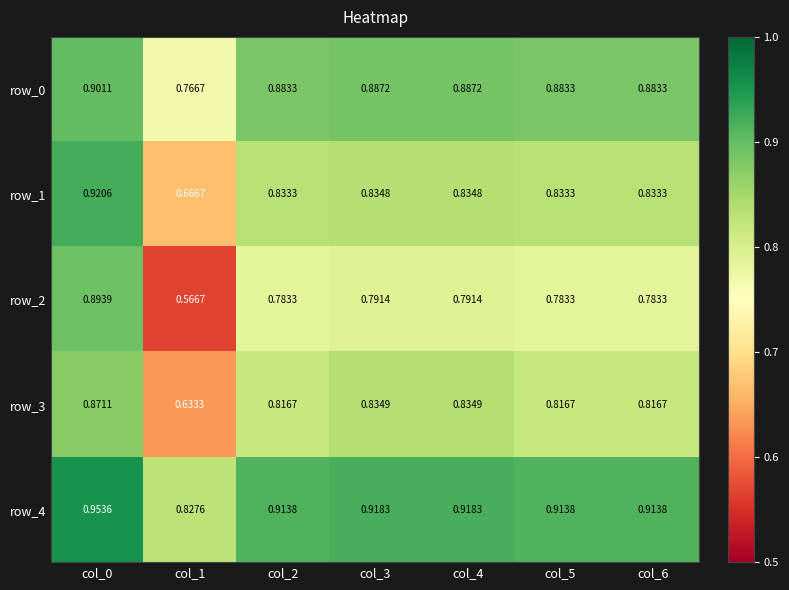

Reading left to right, list all the values displayed in this chart.

row_0: col_0=0.9	col_1=0.8	col_2=0.9	col_3=0.9	col_4=0.9	col_5=0.9	col_6=0.9
row_1: col_0=0.9	col_1=0.7	col_2=0.8	col_3=0.8	col_4=0.8	col_5=0.8	col_6=0.8
row_2: col_0=0.9	col_1=0.6	col_2=0.8	col_3=0.8	col_4=0.8	col_5=0.8	col_6=0.8
row_3: col_0=0.9	col_1=0.6	col_2=0.8	col_3=0.8	col_4=0.8	col_5=0.8	col_6=0.8
row_4: col_0=1.0	col_1=0.8	col_2=0.9	col_3=0.9	col_4=0.9	col_5=0.9	col_6=0.9